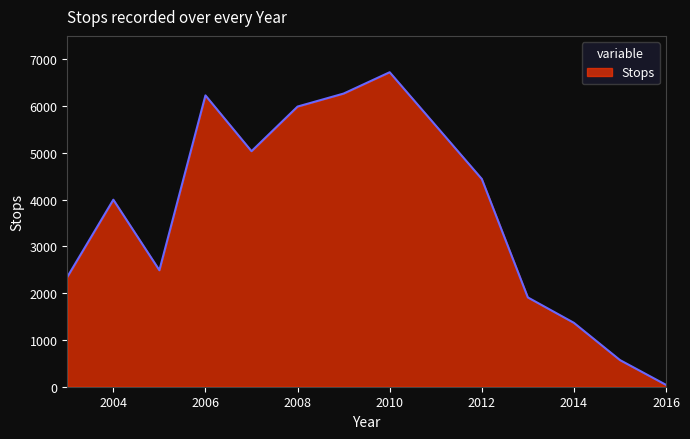

How many values are below 4442?

7